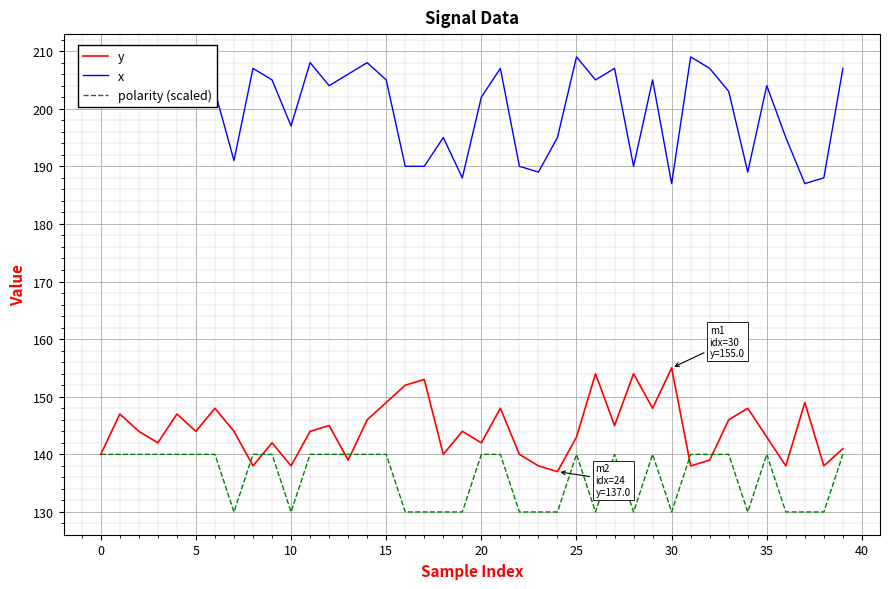

What is the value of the y point at the 7th from the left?

148